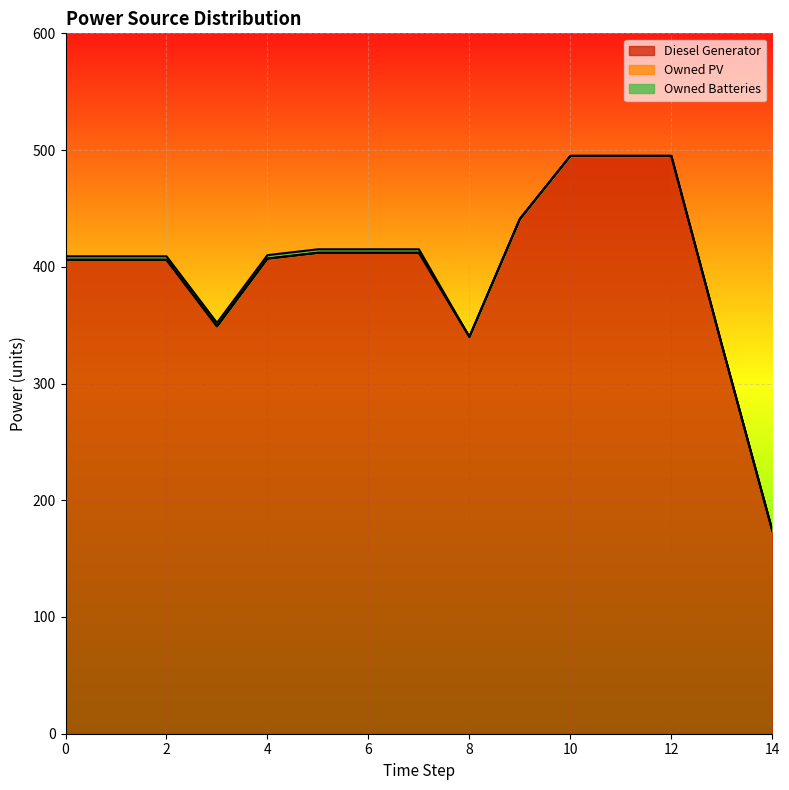

True or false: Owned PV and Diesel Generator intersect in this chart.

False